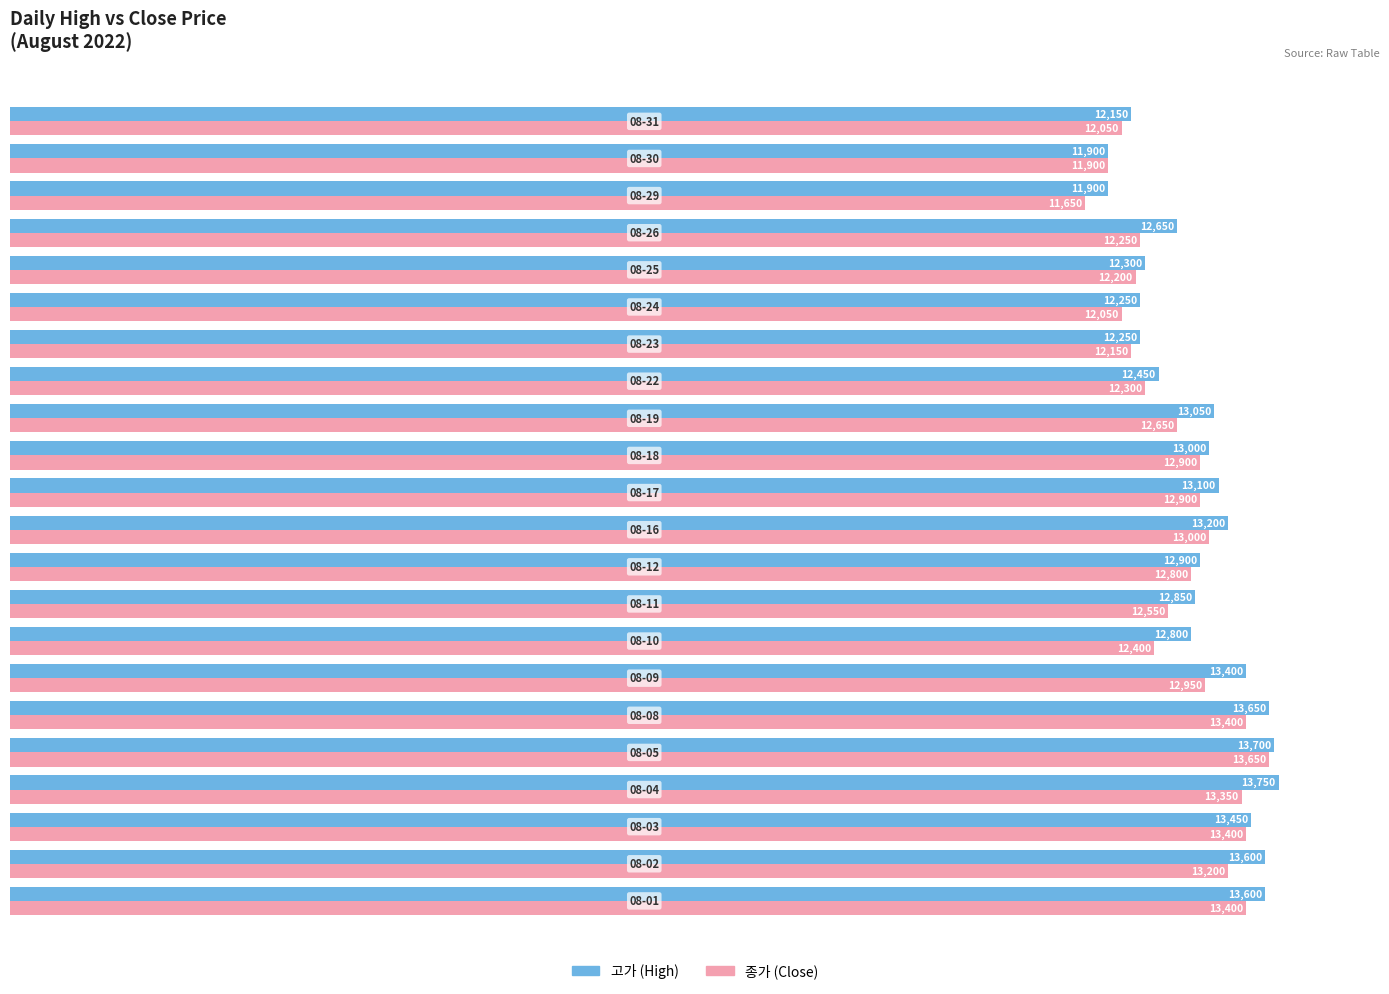

What is the greatest value displayed?

13750